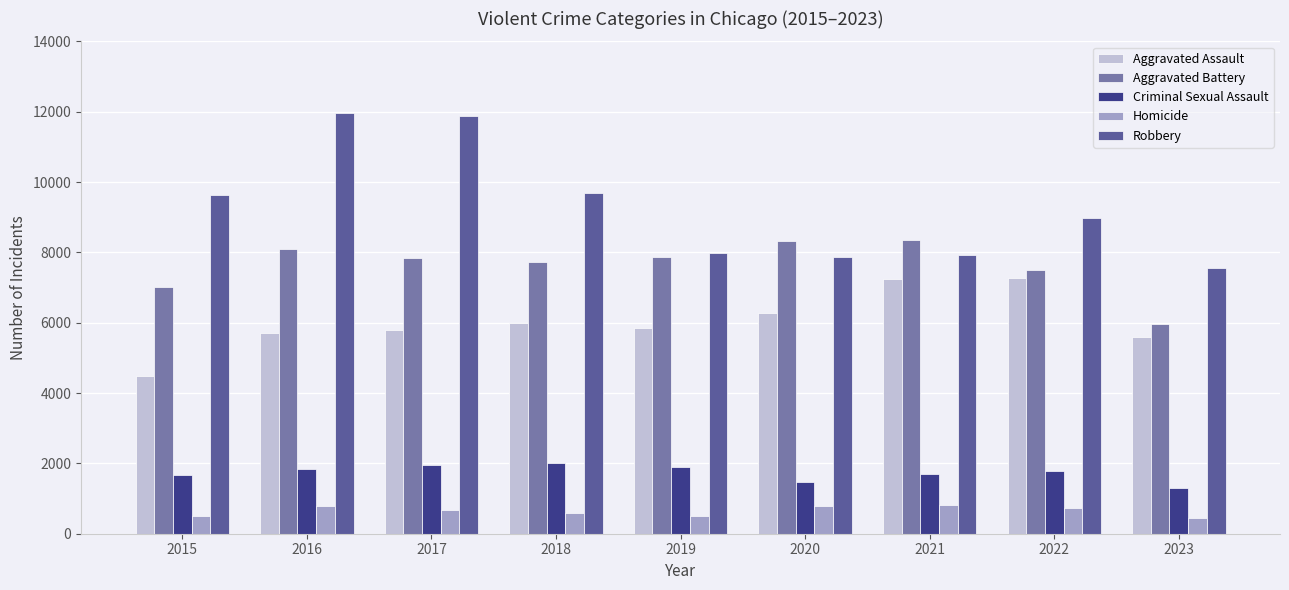

The Aggravated Assault series shows 1896 at 2018. True or false?

False